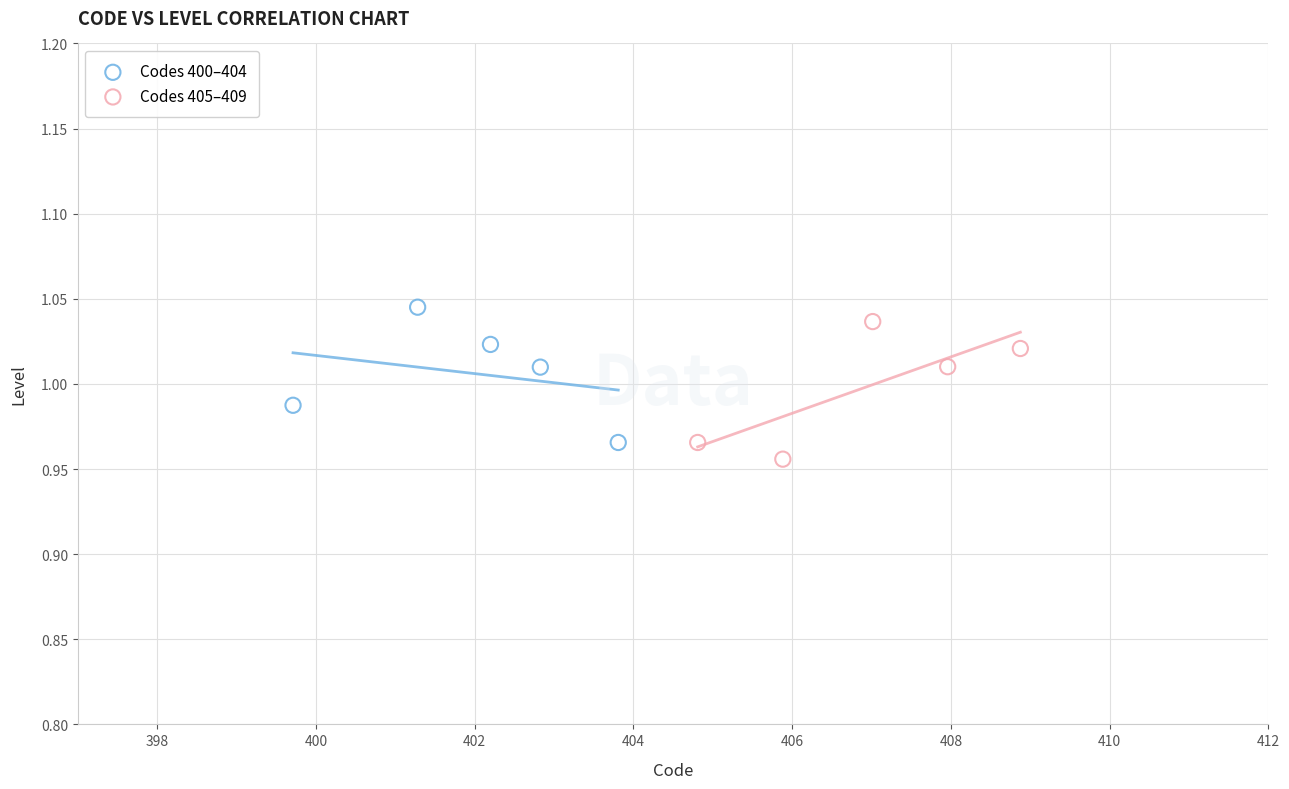

What are all the series names shown in the legend?

Codes 400–404, Codes 405–409